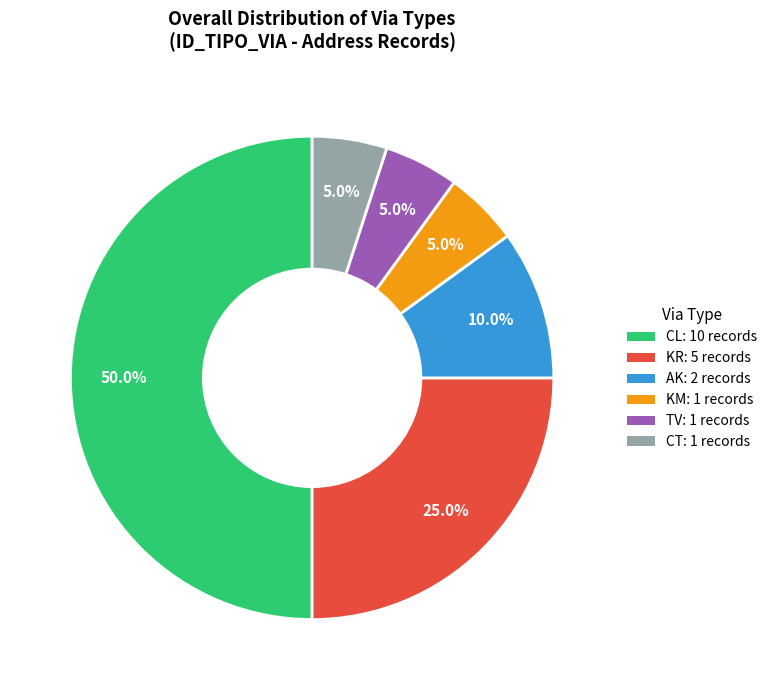

What percentage do AK and KR together represent?

35.0%